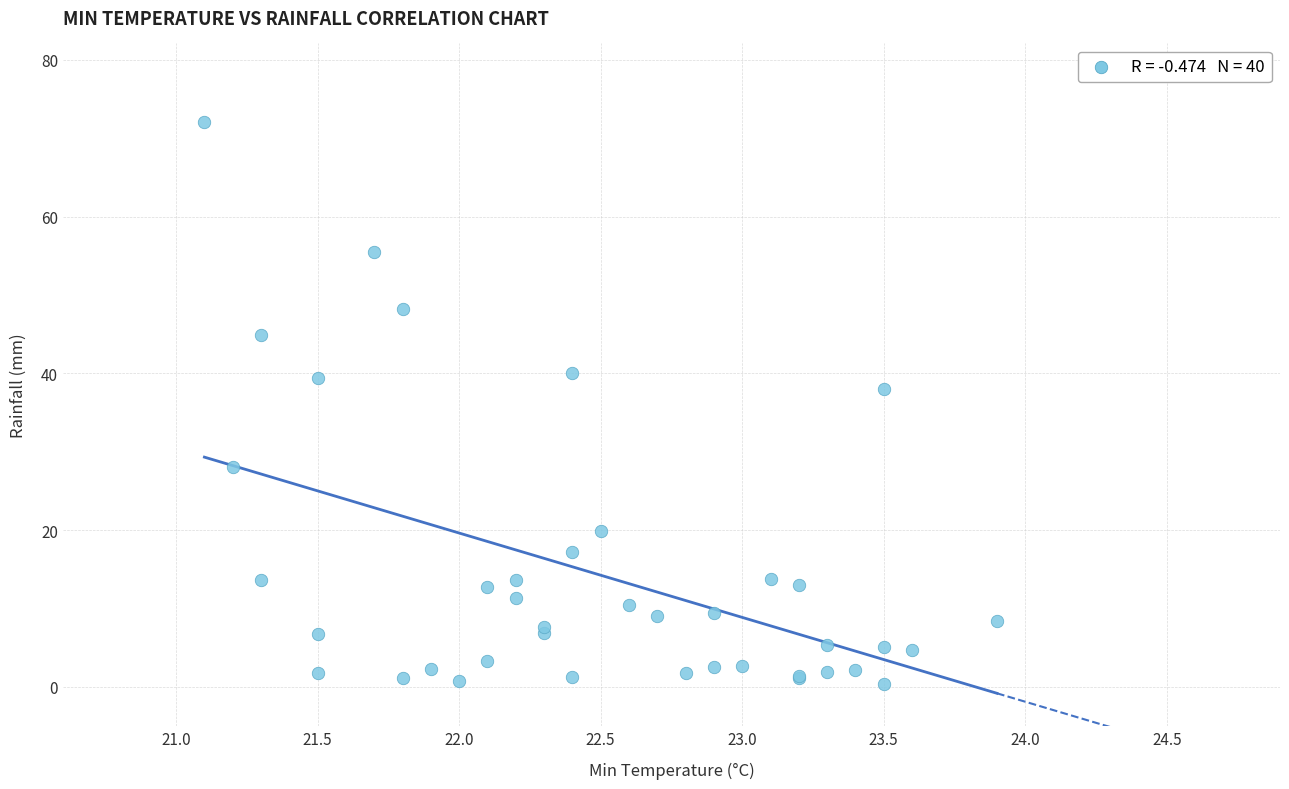

What Y value in the scatter plot is closest to 36?

38.0